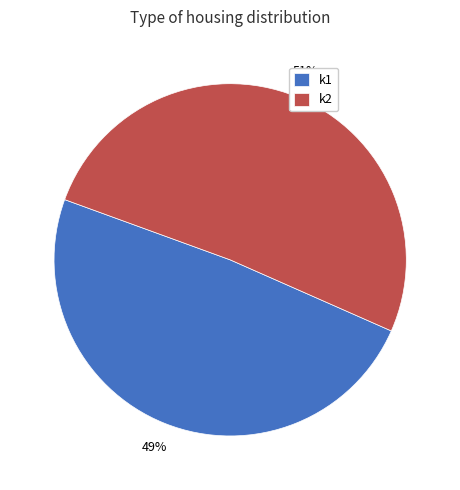

Which has a higher value, k2 or k1?

k2